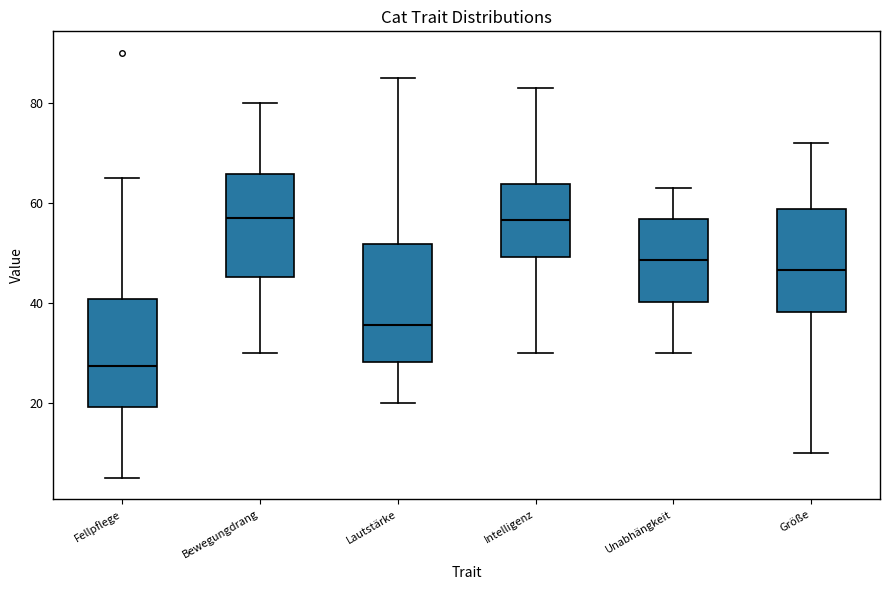

Which box has the lowest median line?

Fellpflege